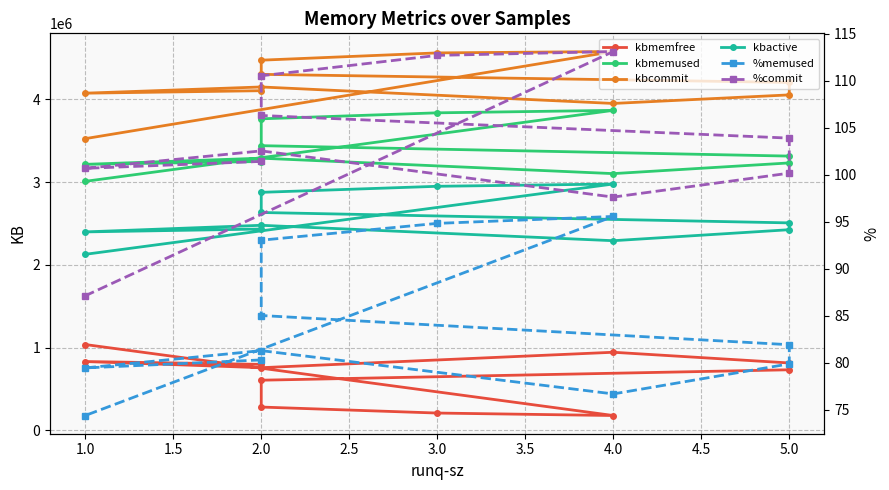

How many lines are shown in the chart?

6